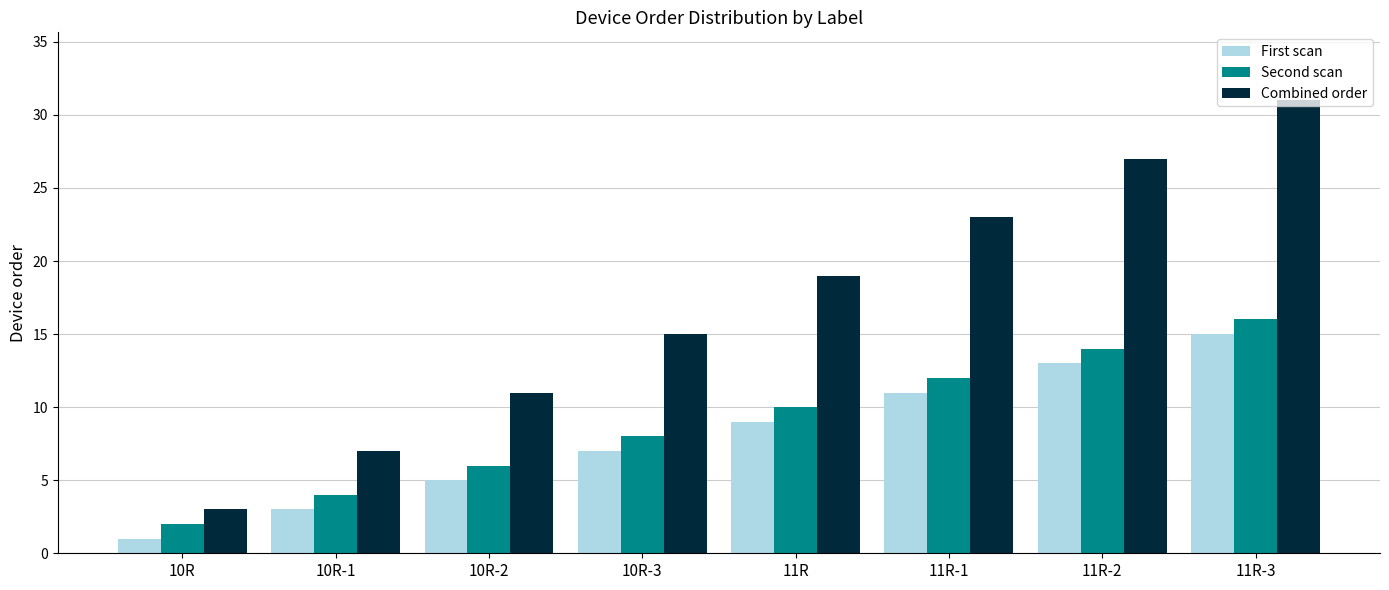

What is the total value across all series at 10R?

6